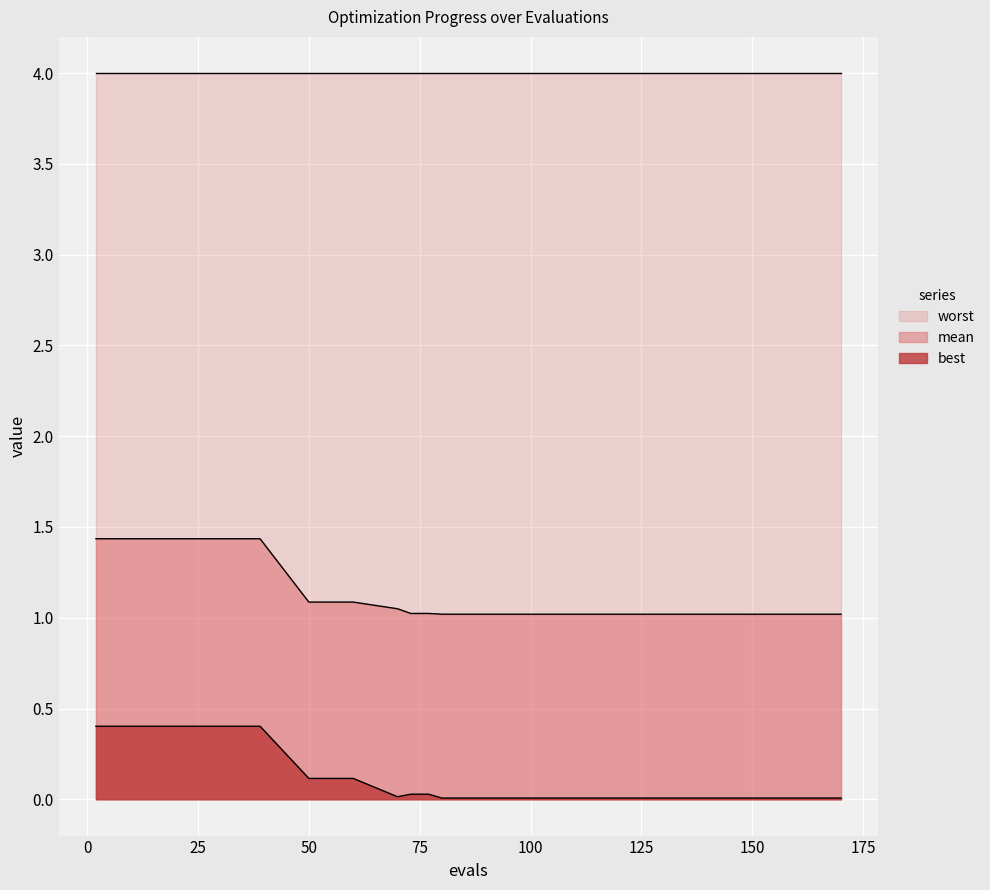

The best series shows 0.0 at 150. True or false?

True